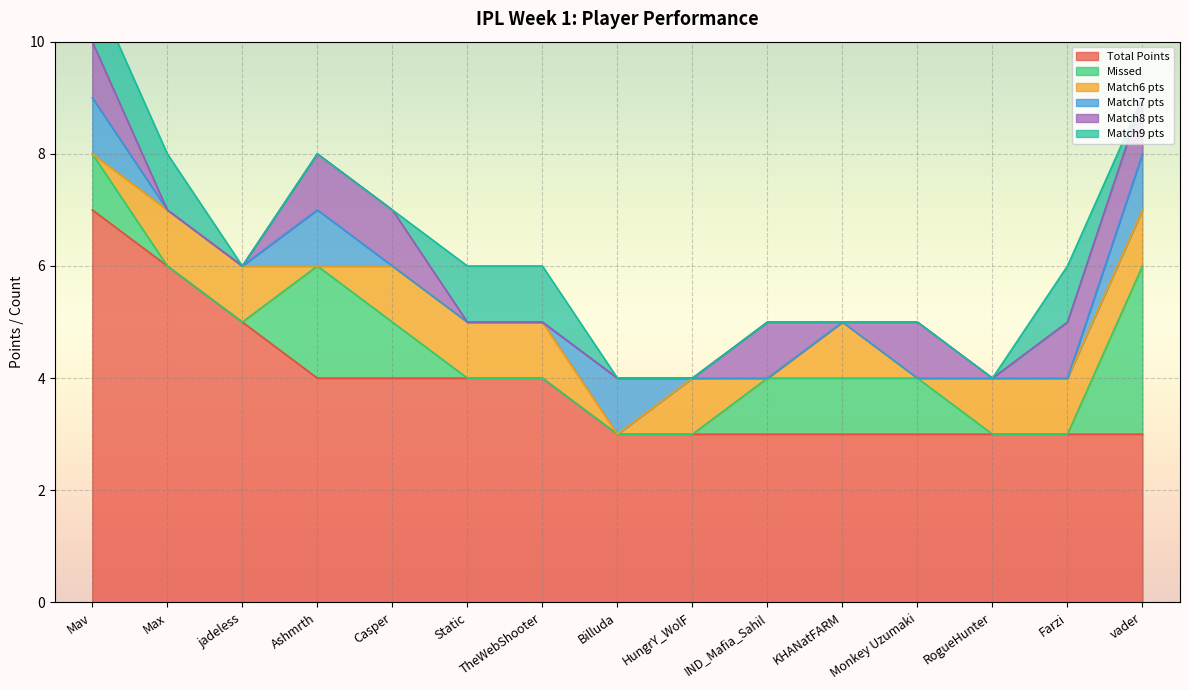

Is it true that Match9 pts equals -1 at jadeless?

False